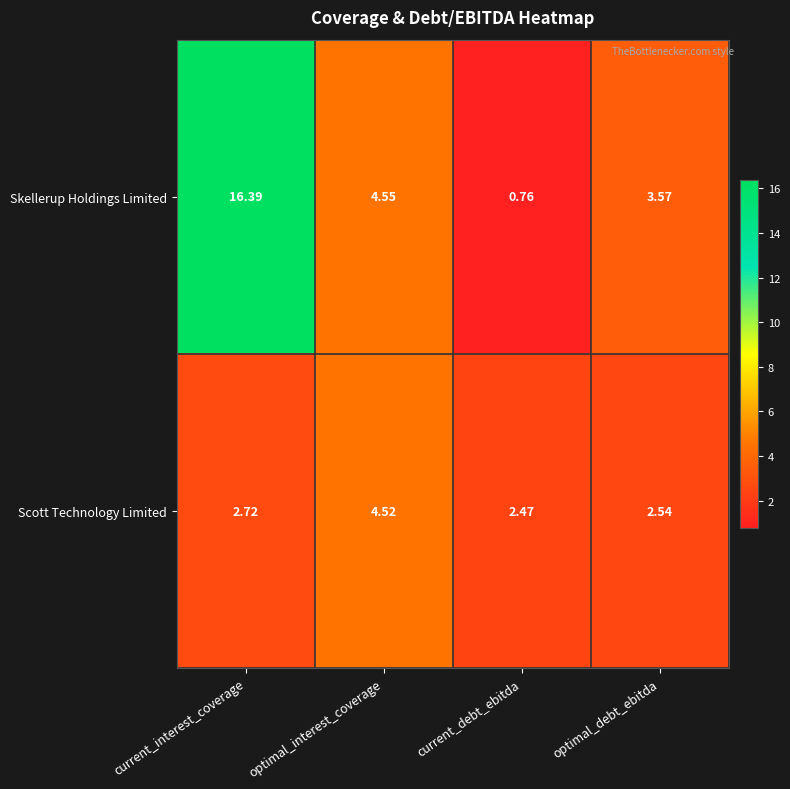

Which category has the highest value in the Scott Technology Limited series?

optimal_interest_coverage